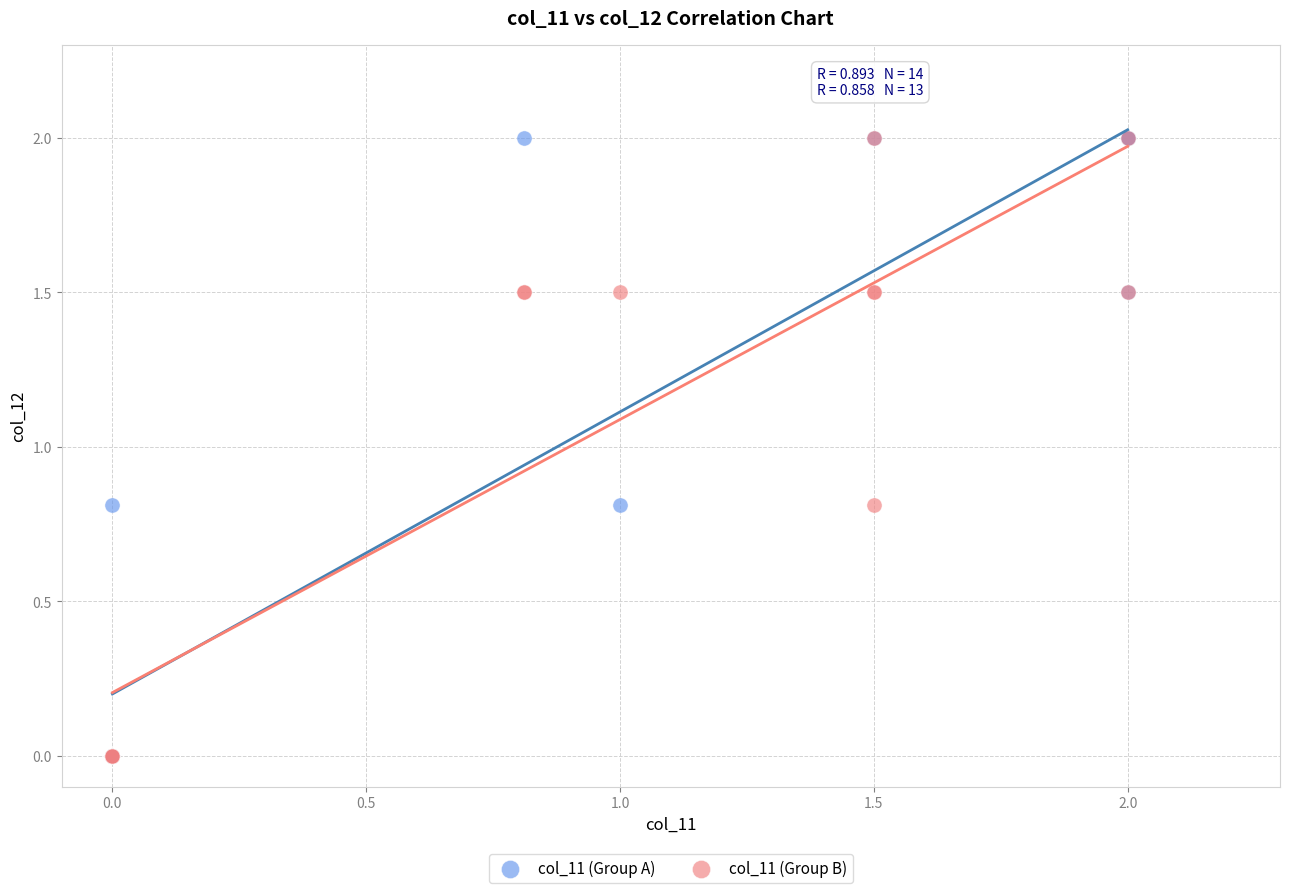

What are all the series names shown in the legend?

col_11 (Group A), col_11 (Group B)